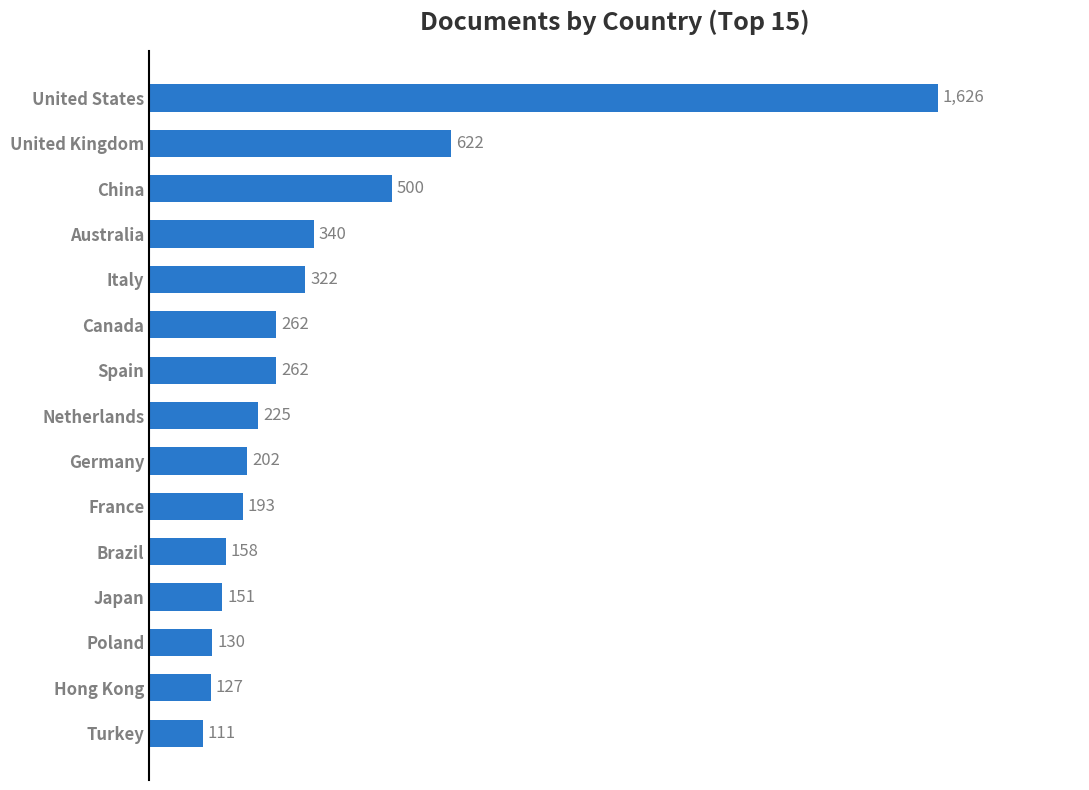

Where is the data nearest to the value 868?

United Kingdom